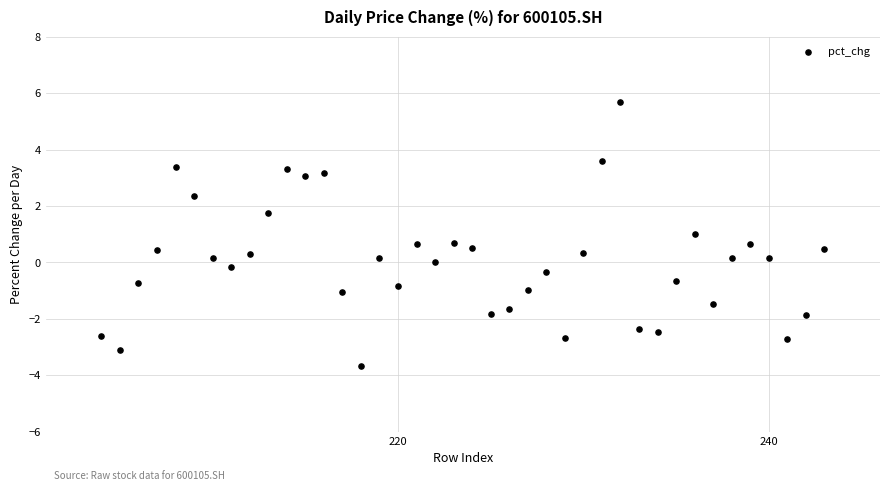

What is the range of X values (max minus min)?

39.0